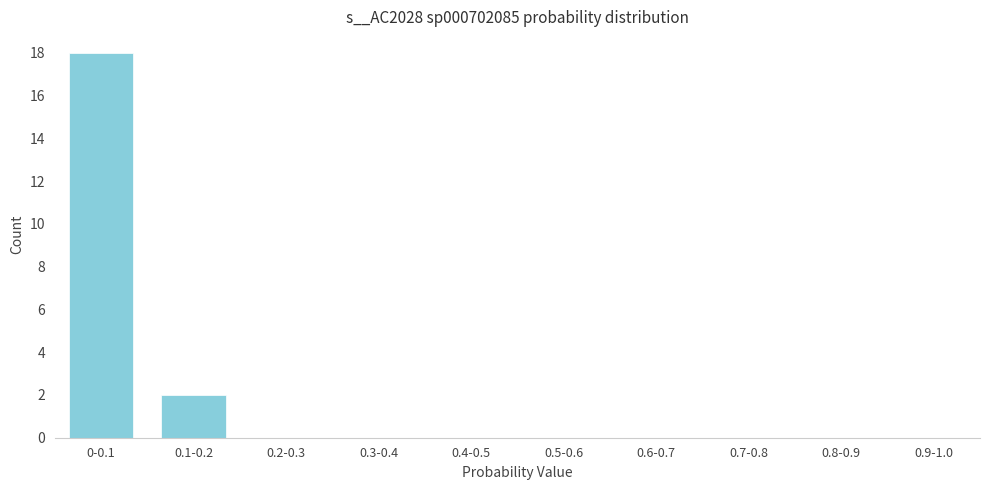

Reading left to right, transcribe all the data shown in this chart.

0-0.1=18	0.1-0.2=2	0.2-0.3=0	0.3-0.4=0	0.4-0.5=0	0.5-0.6=0	0.6-0.7=0	0.7-0.8=0	0.8-0.9=0	0.9-1.0=0